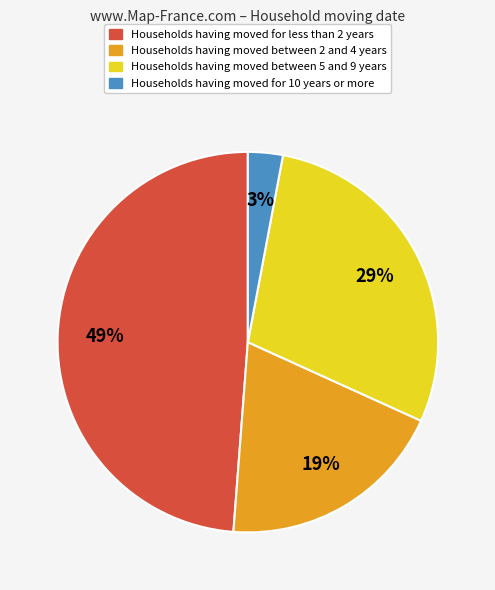

To the nearest percent, what is the average slice percentage?

25%